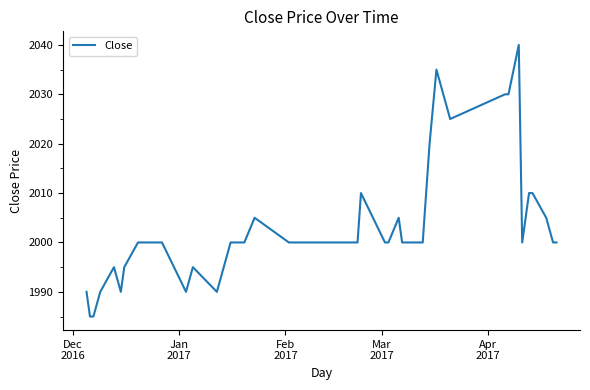

What is the minimum value shown in the chart?

1985